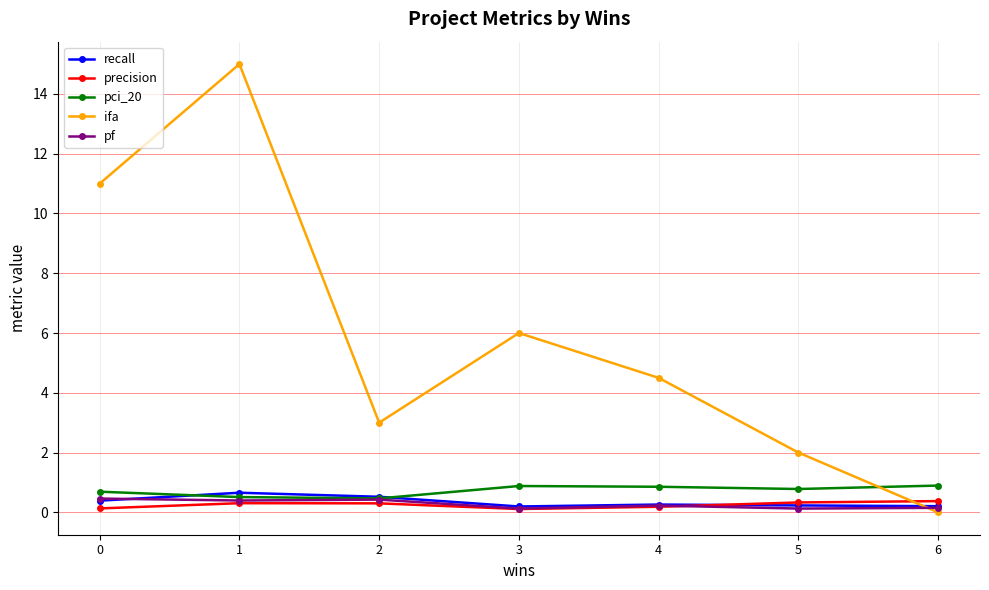

True or false: precision and recall cross at least once.

True